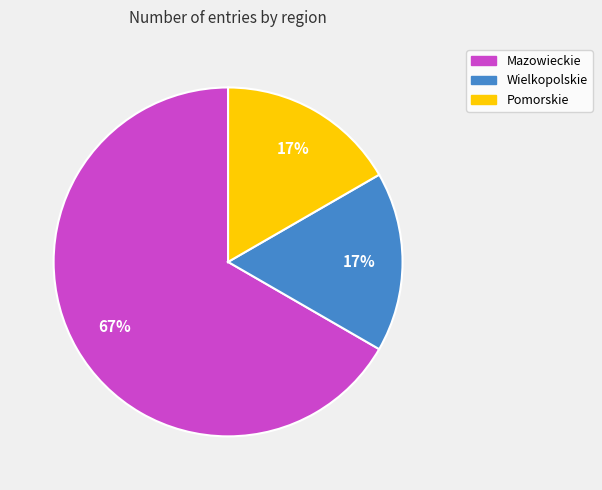

Which slice is the largest?

Mazowieckie